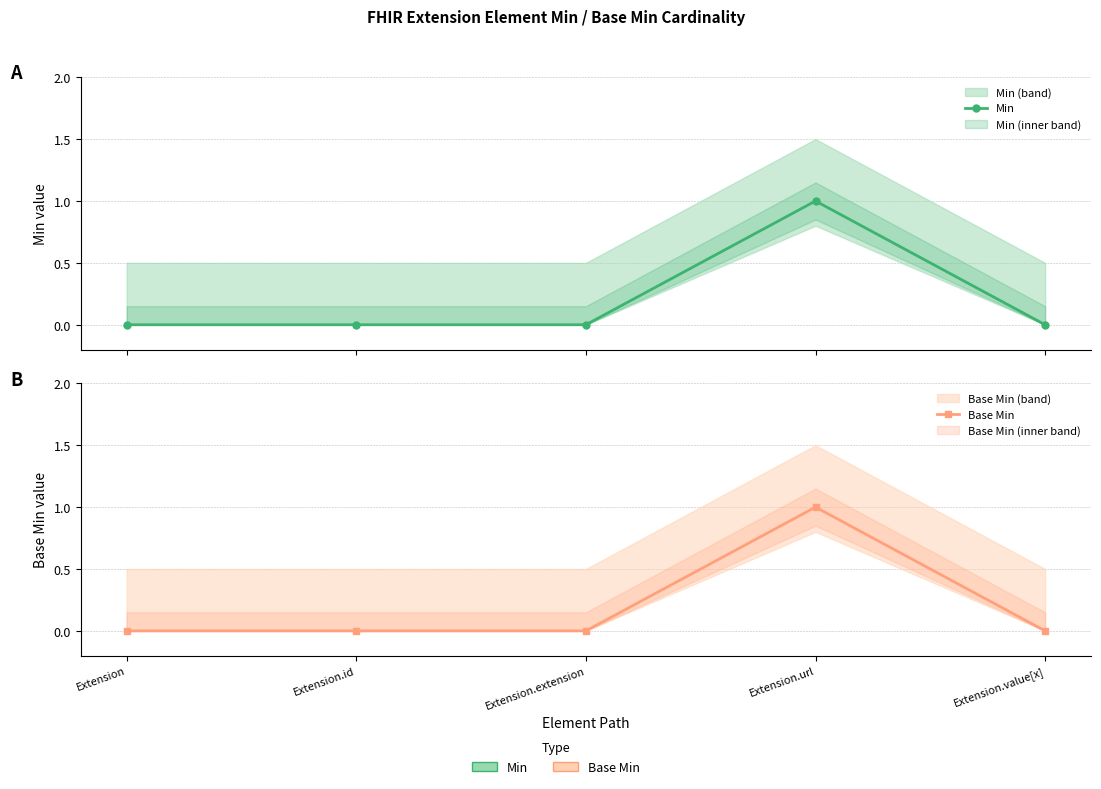

Where is the first local maximum for Base Min?

Extension.url